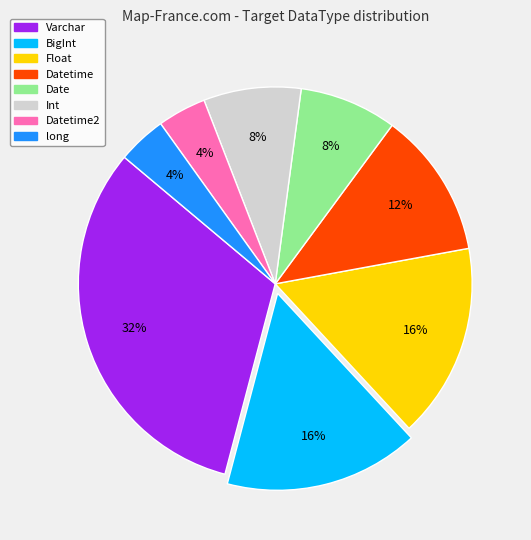

Do Datetime2 and long together represent more than half of the pie?

No